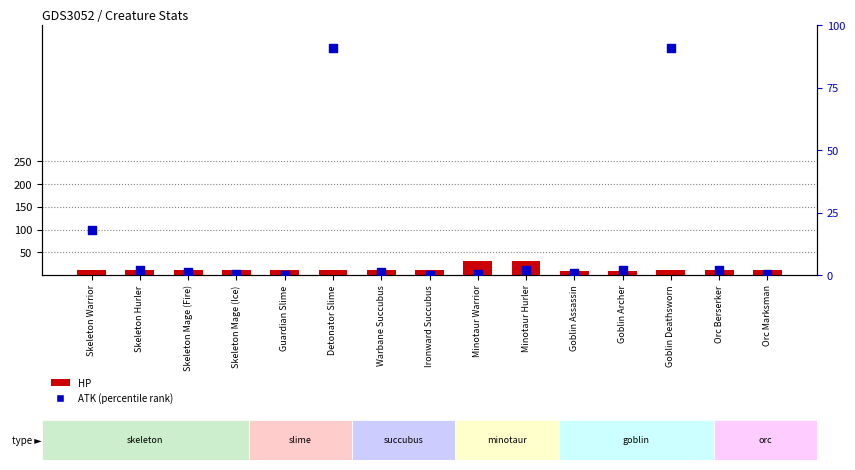

Which series has the largest Y range (max minus min)?

ATK (percentile)